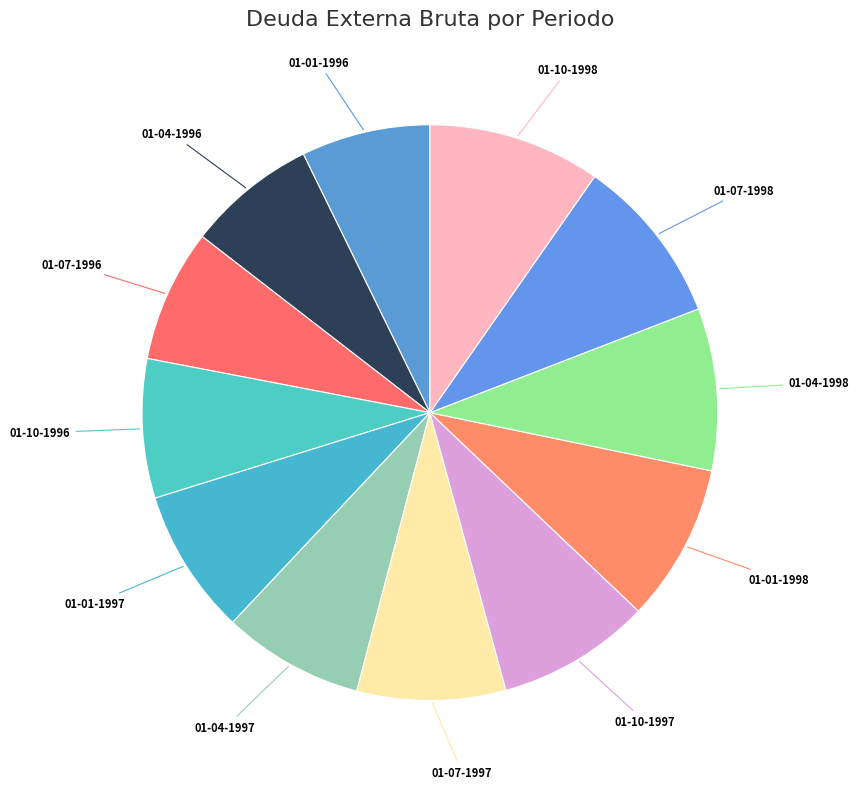

True or false: 01-04-1998 accounts for 1% of the total.

False